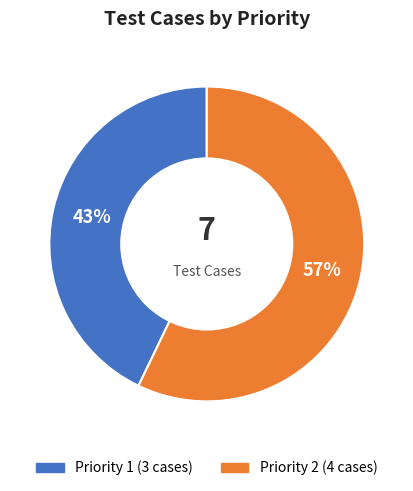

Is there a majority slice in this chart?

Yes